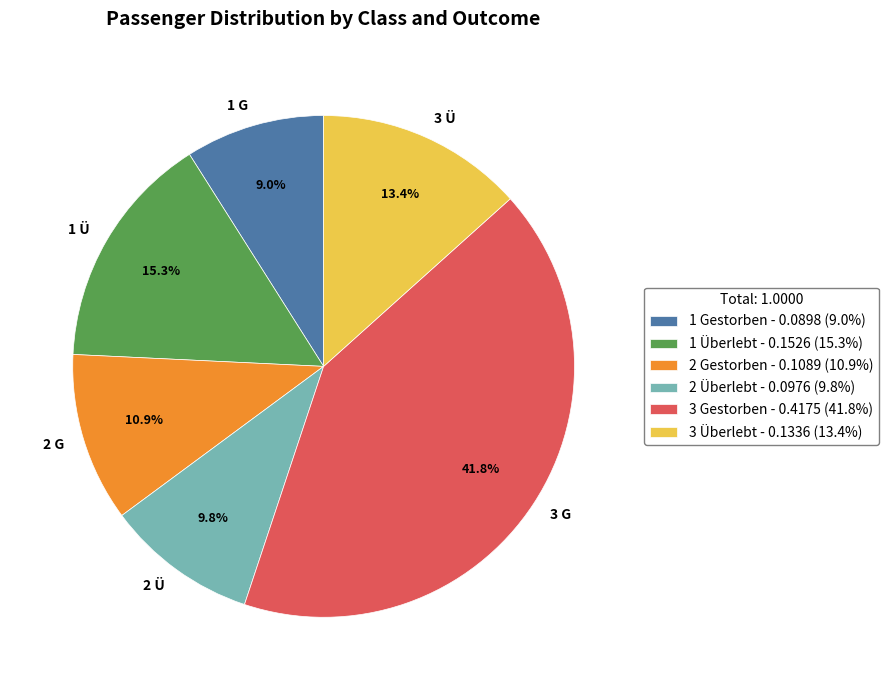

To the nearest percent, what is the difference between the largest and smallest slice percentages?

33%